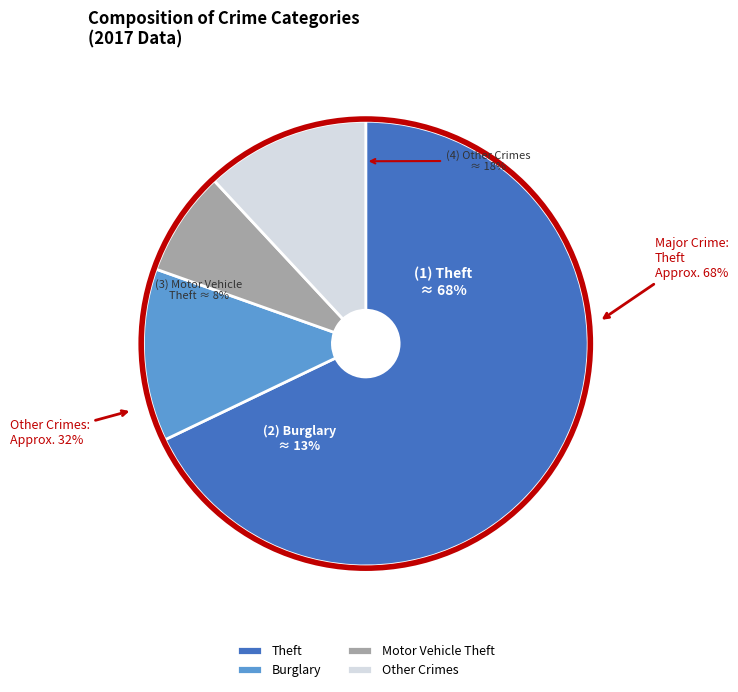

Is Theft the majority of the pie?

Yes